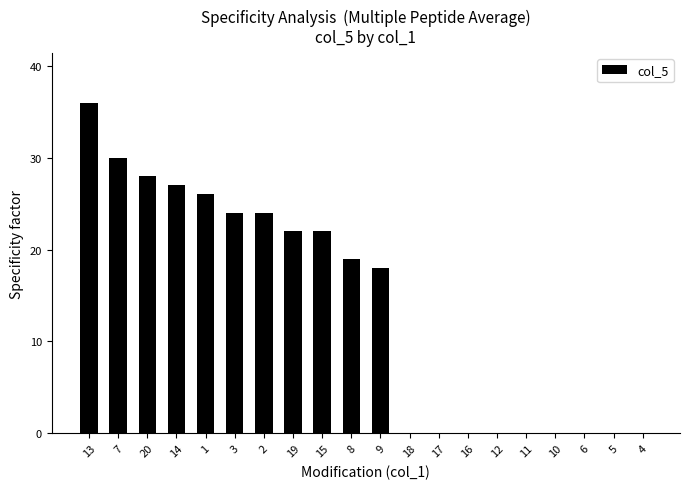

Count the number of data series in this chart.

1